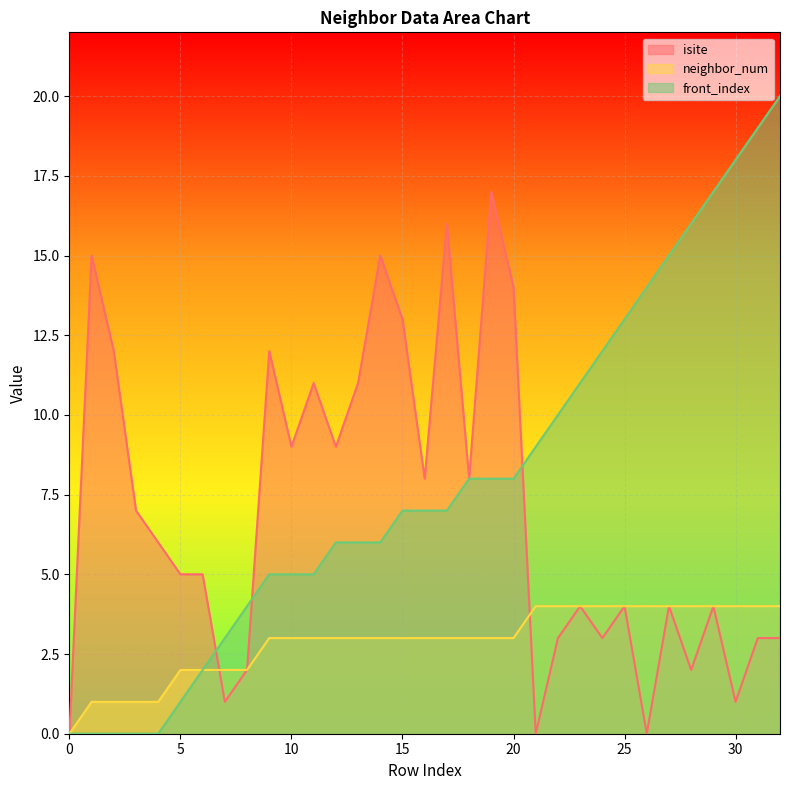

Reading left to right, extract all data points from this chart.

isite: 0=0	1=15	2=12	3=7	4=6	5=5	6=5	7=1	8=2	9=12	10=9	11=11	12=9	13=11	14=15	15=13	16=8	17=16	18=8	19=17	20=14	21=0	22=3	23=4	24=3	25=4	26=0	27=4	28=2	29=4	30=1	31=3	32=3
neighbor_num: 0=0	1=1	2=1	3=1	4=1	5=2	6=2	7=2	8=2	9=3	10=3	11=3	12=3	13=3	14=3	15=3	16=3	17=3	18=3	19=3	20=3	21=4	22=4	23=4	24=4	25=4	26=4	27=4	28=4	29=4	30=4	31=4	32=4
front_index: 0=0	1=0	2=0	3=0	4=0	5=1	6=2	7=3	8=4	9=5	10=5	11=5	12=6	13=6	14=6	15=7	16=7	17=7	18=8	19=8	20=8	21=9	22=10	23=11	24=12	25=13	26=14	27=15	28=16	29=17	30=18	31=19	32=20